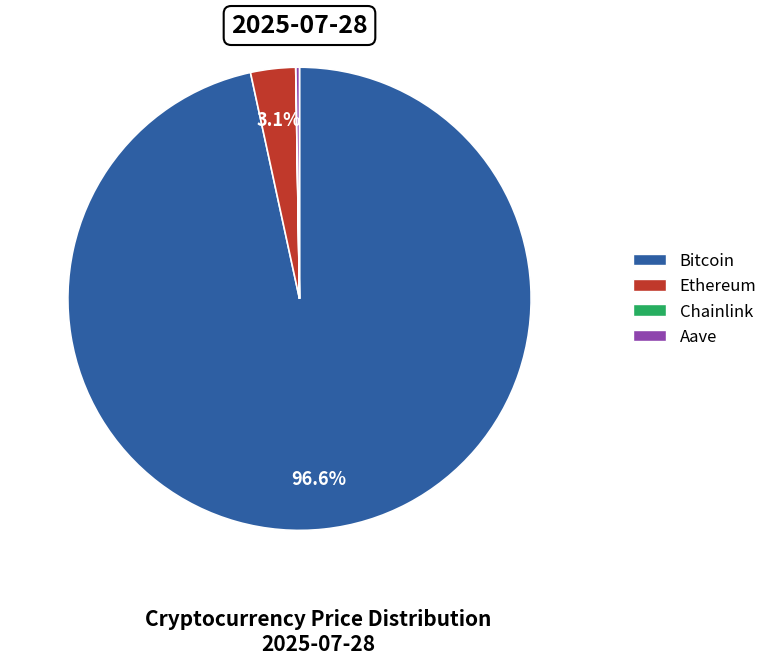

Which slice is the largest?

Bitcoin